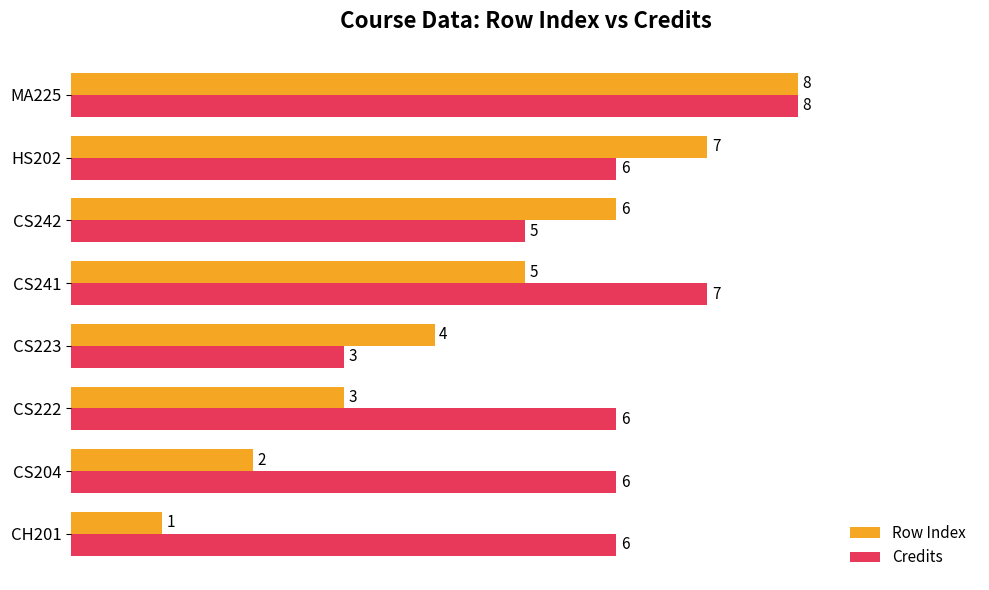

What is the average value of the Credits series?

6